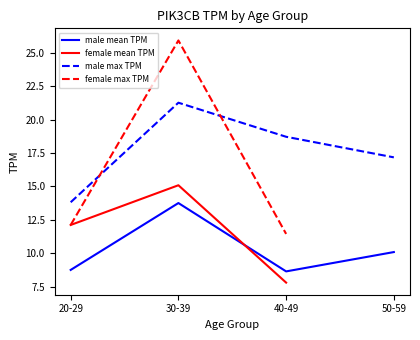

True or false: female mean TPM and female max TPM intersect in this chart.

False